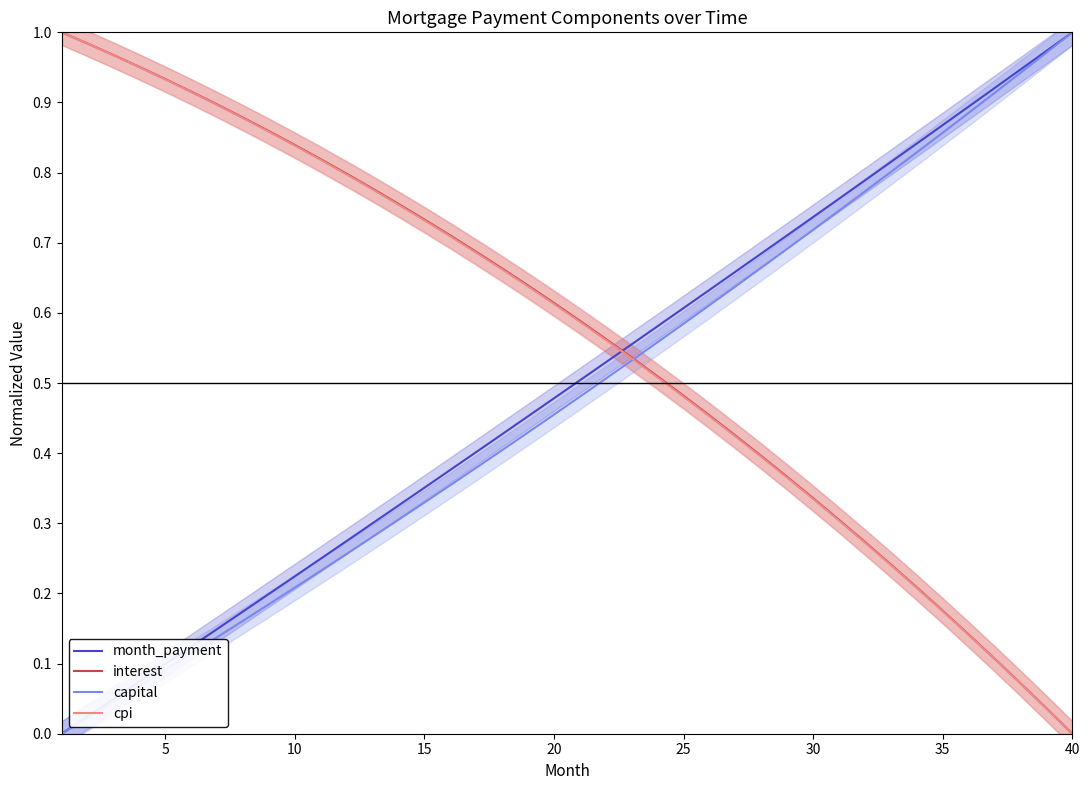

True or false: interest and month_payment cross at least once.

True